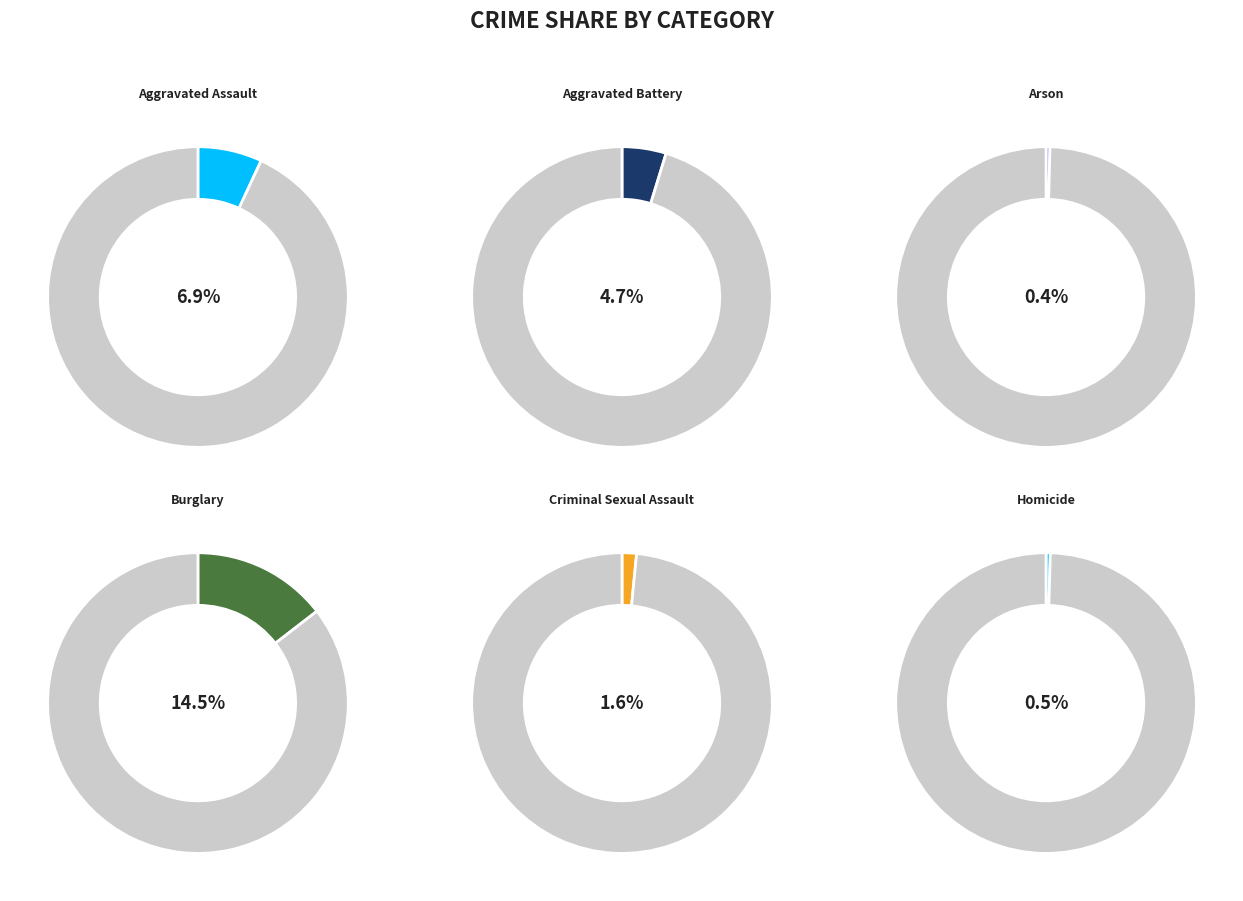

Approximately how many times larger is the value at Aggravated Battery compared to Aggravated Assault?

0.7